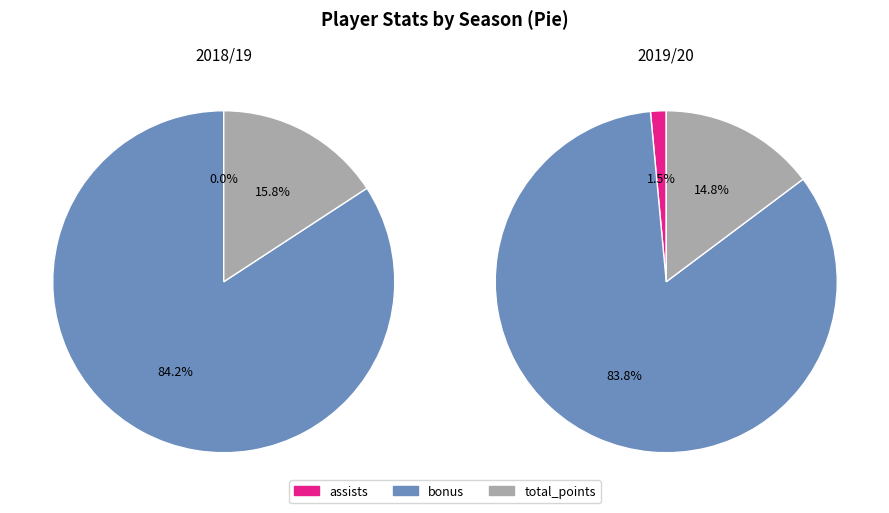

Which category accounts for the majority?

bonus